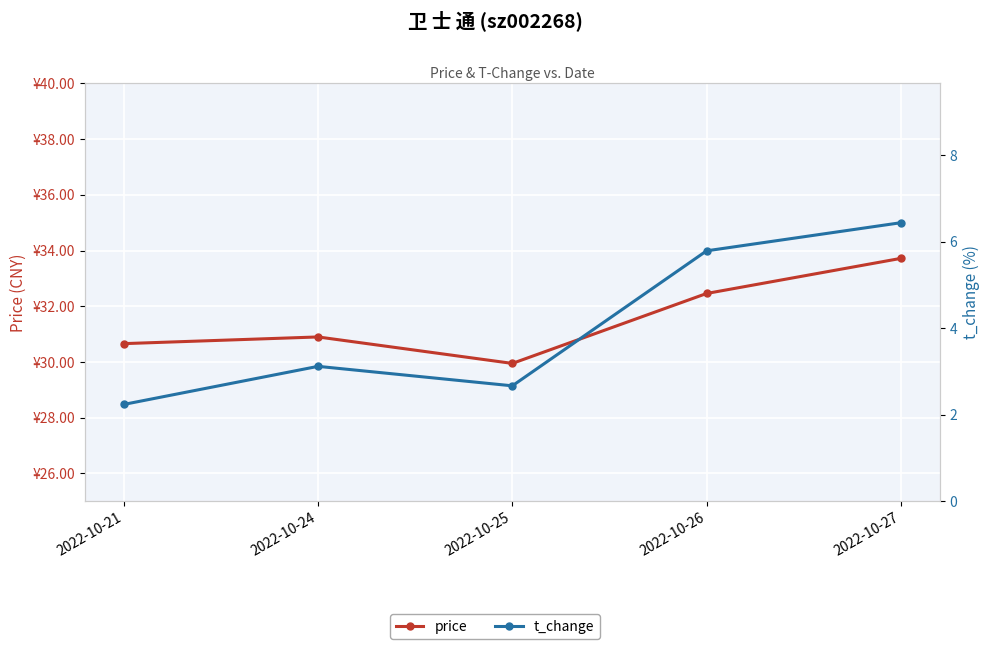

What is the difference between the price values at 2022-10-24 and 2022-10-26?

1.6